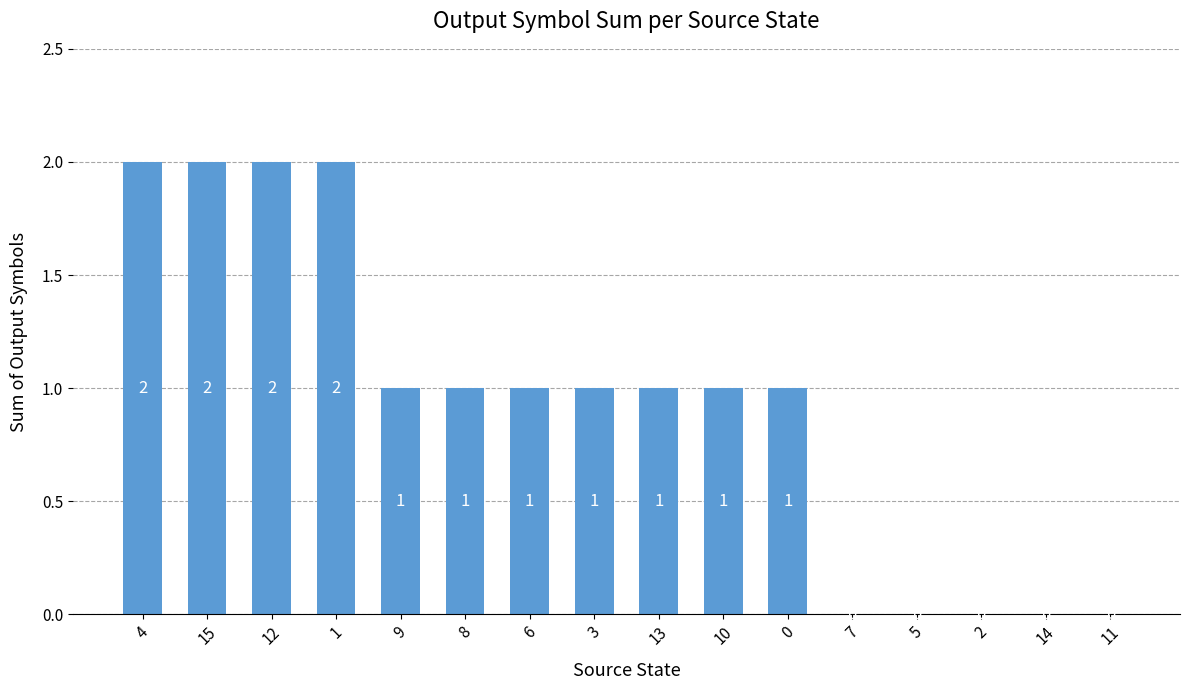

Count the number of data series in this chart.

1